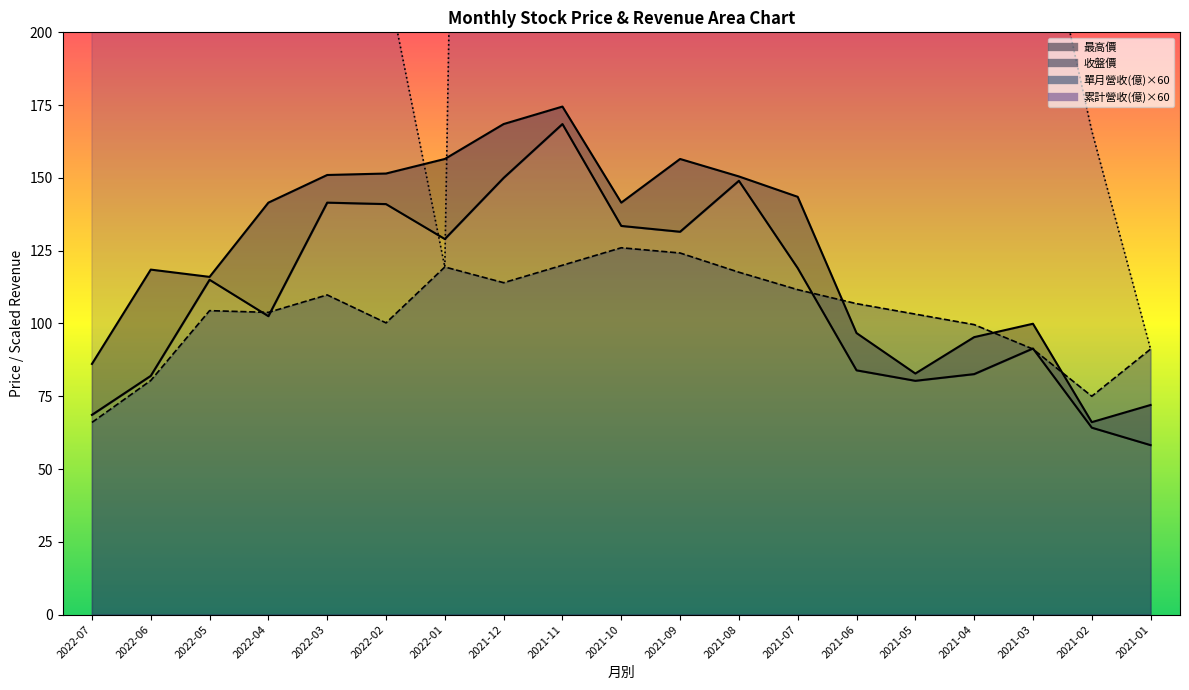

Read the 收盤價 value at 2021-07.

119.0